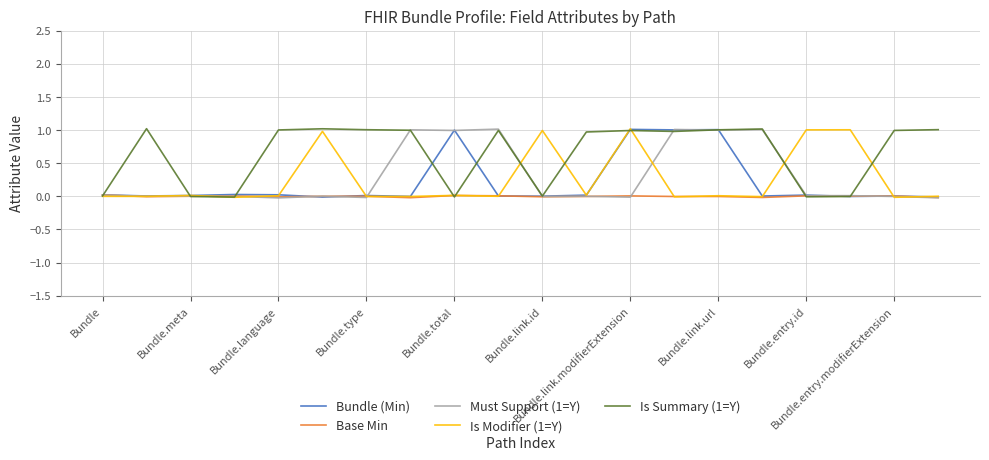

How many data points in Base Min are less than 0?

10